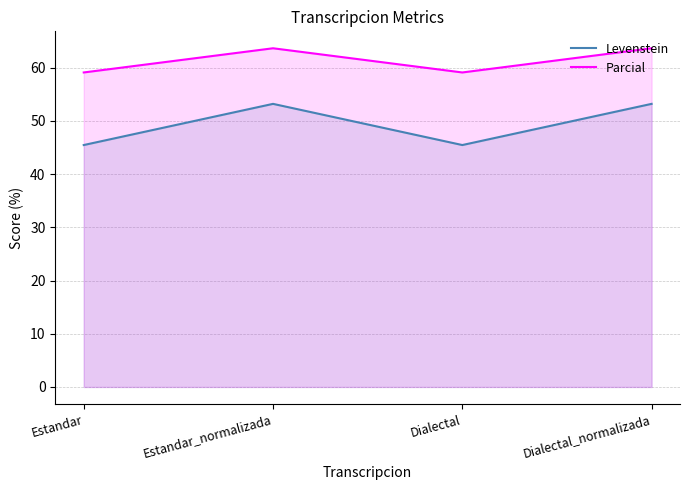

At which category is the sum across all series the highest?

Estandar_normalizada